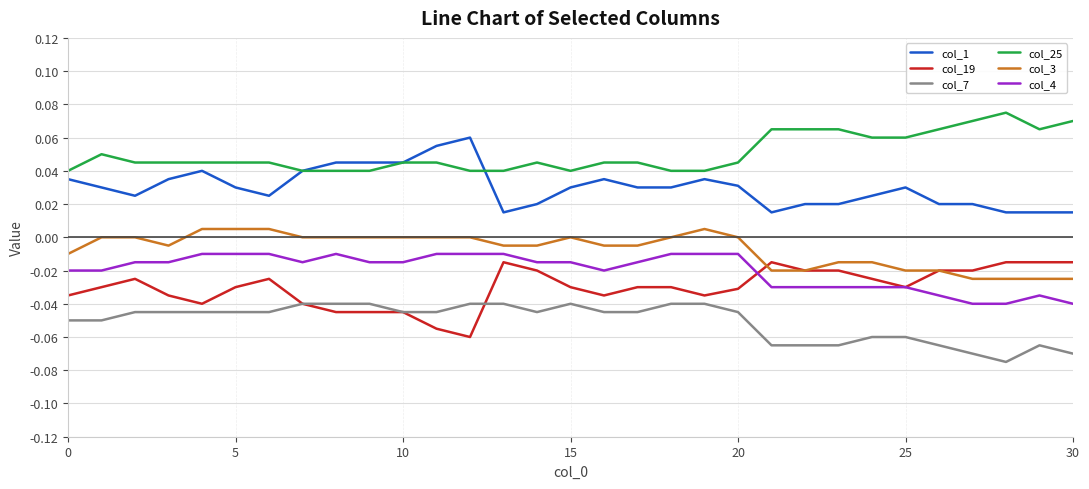

Does the chart have visible grid lines?

Yes